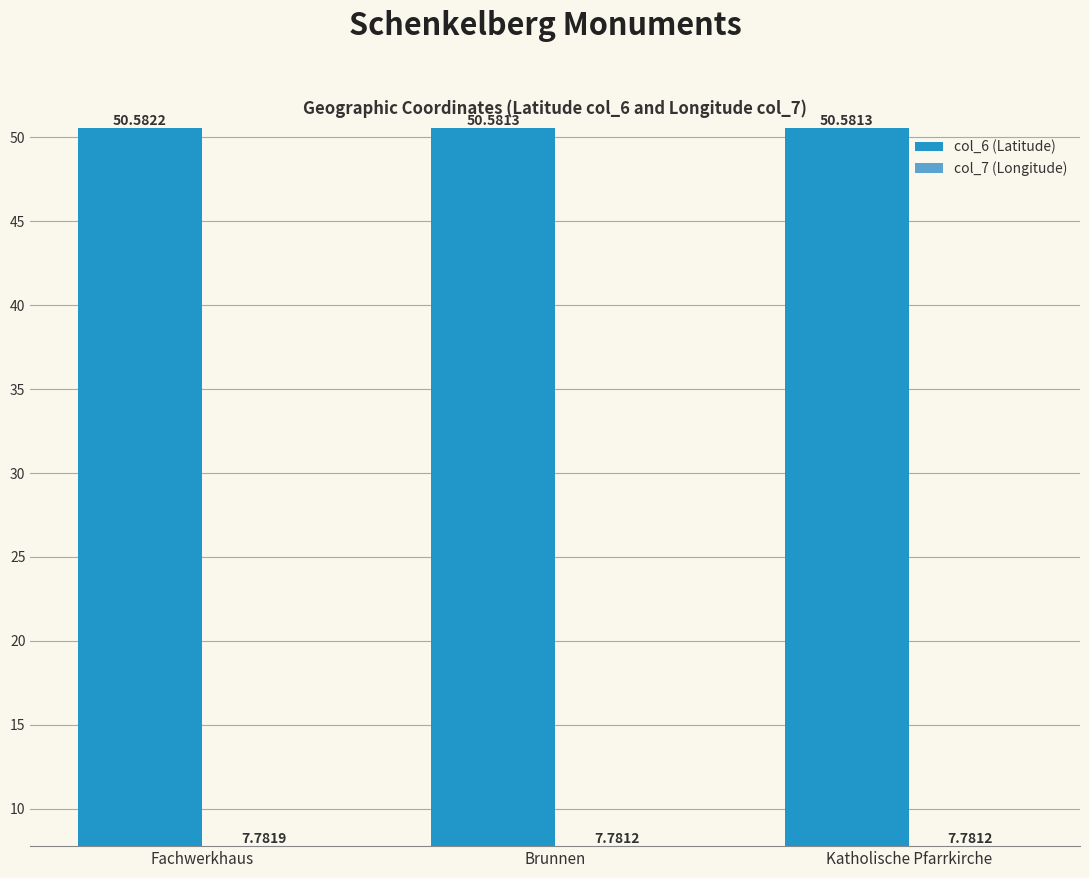

What value does the col_6 (Latitude) series have at Brunnen?

50.6